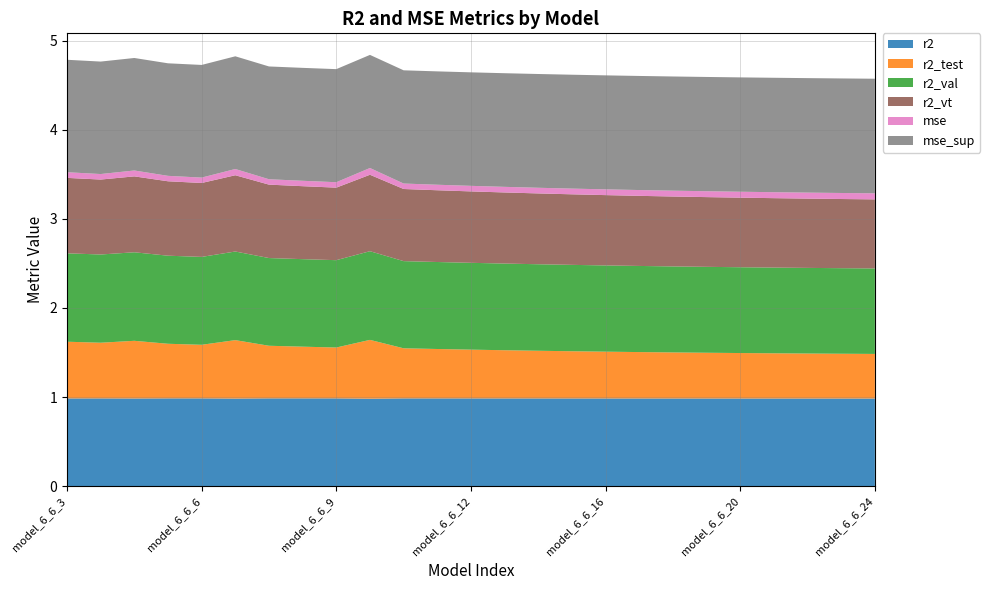

Reading left to right, list all the values displayed in this chart.

r2: model_6_6_3=1.0	model_6_6_4=1.0	model_6_6_2=1.0	model_6_6_5=1.0	model_6_6_6=1.0	model_6_6_1=1.0	model_6_6_7=1.0	model_6_6_8=1.0	model_6_6_9=1.0	model_6_6_0=1.0	model_6_6_10=1.0	model_6_6_11=1.0	model_6_6_12=1.0	model_6_6_13=1.0	model_6_6_14=1.0	model_6_6_15=1.0	model_6_6_16=1.0	model_6_6_17=1.0	model_6_6_18=1.0	model_6_6_19=1.0	model_6_6_20=1.0	model_6_6_21=1.0	model_6_6_22=1.0	model_6_6_23=1.0	model_6_6_24=1.0
r2_test: model_6_6_3=0.6	model_6_6_4=0.6	model_6_6_2=0.6	model_6_6_5=0.6	model_6_6_6=0.6	model_6_6_1=0.7	model_6_6_7=0.6	model_6_6_8=0.6	model_6_6_9=0.6	model_6_6_0=0.7	model_6_6_10=0.6	model_6_6_11=0.6	model_6_6_12=0.5	model_6_6_13=0.5	model_6_6_14=0.5	model_6_6_15=0.5	model_6_6_16=0.5	model_6_6_17=0.5	model_6_6_18=0.5	model_6_6_19=0.5	model_6_6_20=0.5	model_6_6_21=0.5	model_6_6_22=0.5	model_6_6_23=0.5	model_6_6_24=0.5
r2_val: model_6_6_3=1.0	model_6_6_4=1.0	model_6_6_2=1.0	model_6_6_5=1.0	model_6_6_6=1.0	model_6_6_1=1.0	model_6_6_7=1.0	model_6_6_8=1.0	model_6_6_9=1.0	model_6_6_0=1.0	model_6_6_10=1.0	model_6_6_11=1.0	model_6_6_12=1.0	model_6_6_13=1.0	model_6_6_14=1.0	model_6_6_15=1.0	model_6_6_16=1.0	model_6_6_17=1.0	model_6_6_18=1.0	model_6_6_19=1.0	model_6_6_20=1.0	model_6_6_21=1.0	model_6_6_22=1.0	model_6_6_23=1.0	model_6_6_24=1.0
r2_vt: model_6_6_3=0.8	model_6_6_4=0.8	model_6_6_2=0.9	model_6_6_5=0.8	model_6_6_6=0.8	model_6_6_1=0.9	model_6_6_7=0.8	model_6_6_8=0.8	model_6_6_9=0.8	model_6_6_0=0.9	model_6_6_10=0.8	model_6_6_11=0.8	model_6_6_12=0.8	model_6_6_13=0.8	model_6_6_14=0.8	model_6_6_15=0.8	model_6_6_16=0.8	model_6_6_17=0.8	model_6_6_18=0.8	model_6_6_19=0.8	model_6_6_20=0.8	model_6_6_21=0.8	model_6_6_22=0.8	model_6_6_23=0.8	model_6_6_24=0.8
mse: model_6_6_3=0.1	model_6_6_4=0.1	model_6_6_2=0.1	model_6_6_5=0.1	model_6_6_6=0.1	model_6_6_1=0.1	model_6_6_7=0.1	model_6_6_8=0.1	model_6_6_9=0.1	model_6_6_0=0.1	model_6_6_10=0.1	model_6_6_11=0.1	model_6_6_12=0.1	model_6_6_13=0.1	model_6_6_14=0.1	model_6_6_15=0.1	model_6_6_16=0.1	model_6_6_17=0.1	model_6_6_18=0.1	model_6_6_19=0.1	model_6_6_20=0.1	model_6_6_21=0.1	model_6_6_22=0.1	model_6_6_23=0.1	model_6_6_24=0.1
mse_sup: model_6_6_3=1.3	model_6_6_4=1.3	model_6_6_2=1.3	model_6_6_5=1.3	model_6_6_6=1.3	model_6_6_1=1.3	model_6_6_7=1.3	model_6_6_8=1.3	model_6_6_9=1.3	model_6_6_0=1.3	model_6_6_10=1.3	model_6_6_11=1.3	model_6_6_12=1.3	model_6_6_13=1.3	model_6_6_14=1.3	model_6_6_15=1.3	model_6_6_16=1.3	model_6_6_17=1.3	model_6_6_18=1.3	model_6_6_19=1.3	model_6_6_20=1.3	model_6_6_21=1.3	model_6_6_22=1.3	model_6_6_23=1.3	model_6_6_24=1.3